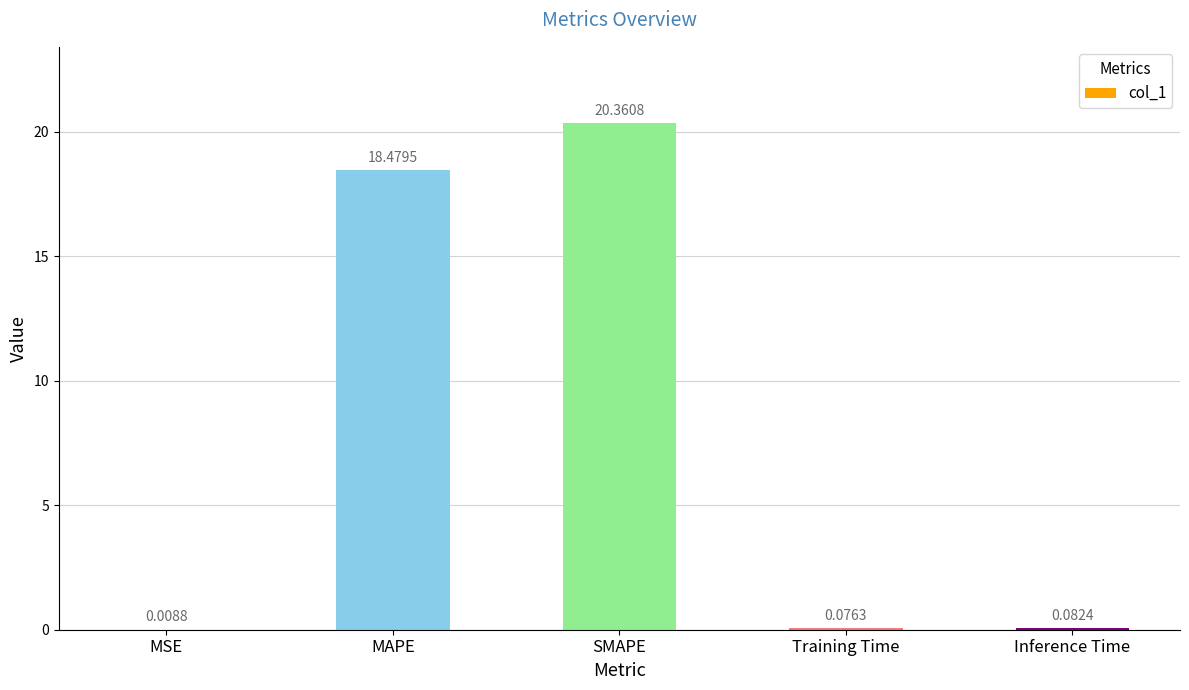

Where is the data nearest to the value 10?

MAPE